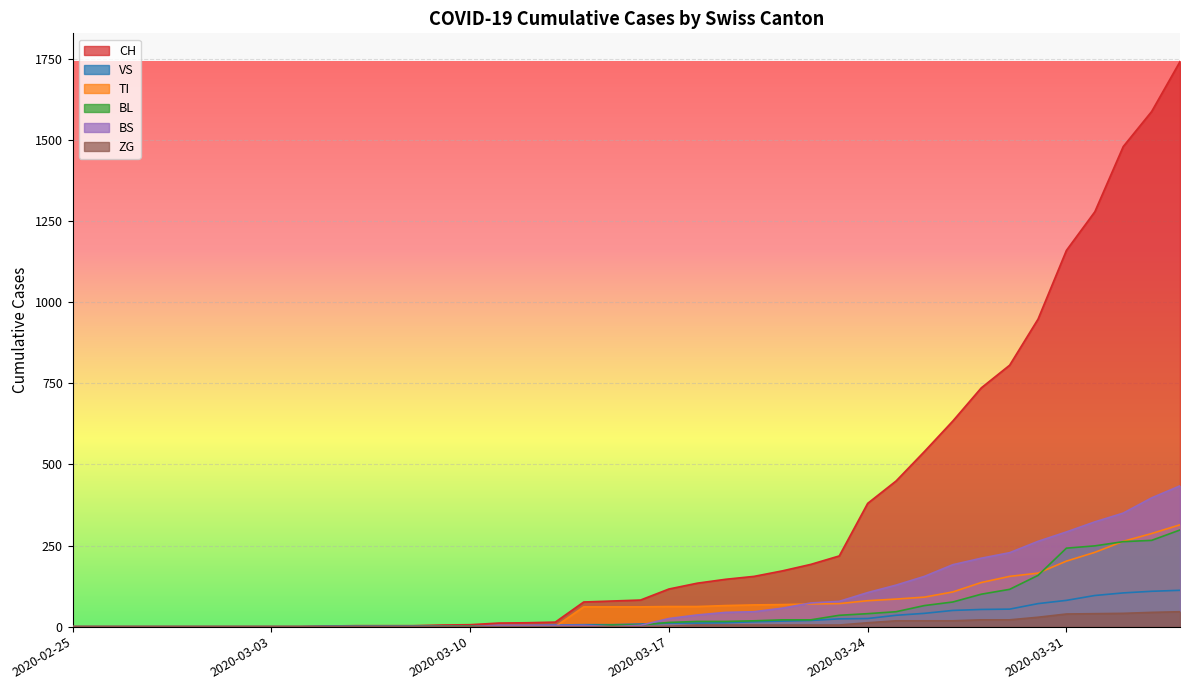

Rank the series by their maximum value, from lowest to highest.

ZG, VS, BL, TI, BS, CH